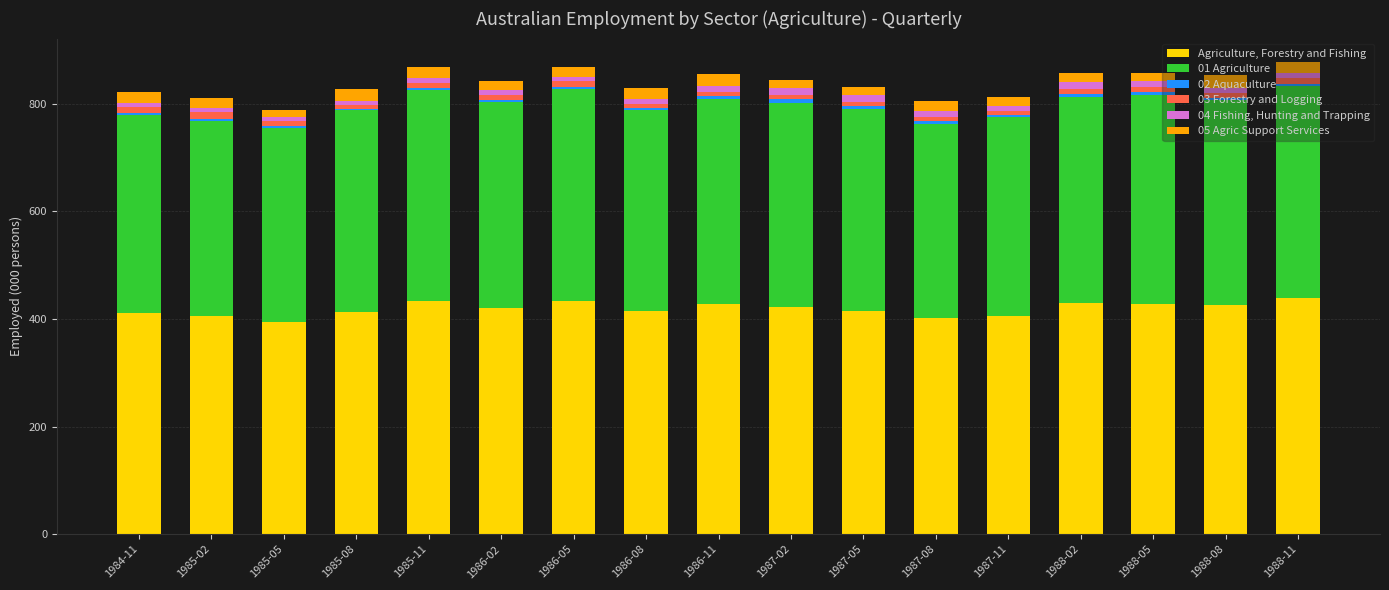

What is the average value of the Agriculture, Forestry and Fishing series?

418.9